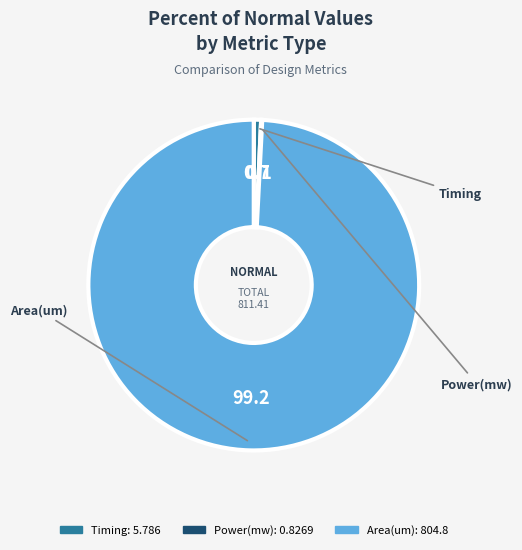

The Timing slice represents 10% of the pie. True or false?

False